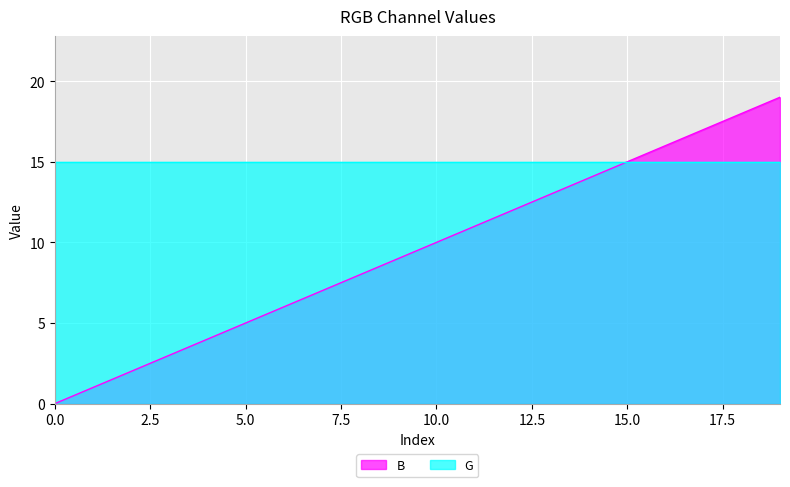

True or false: there are more than 0 points higher than both neighbors.

False